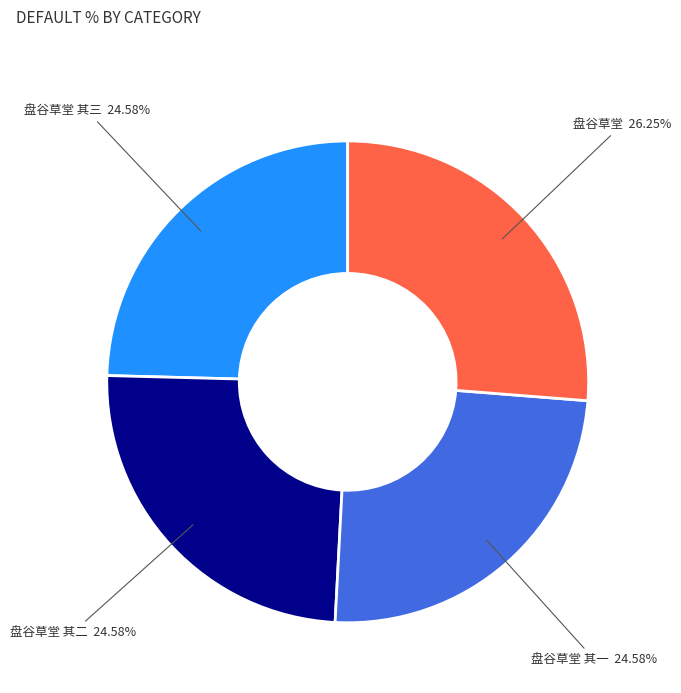

To the nearest percent, what is the difference between the largest and smallest slice percentages?

2%